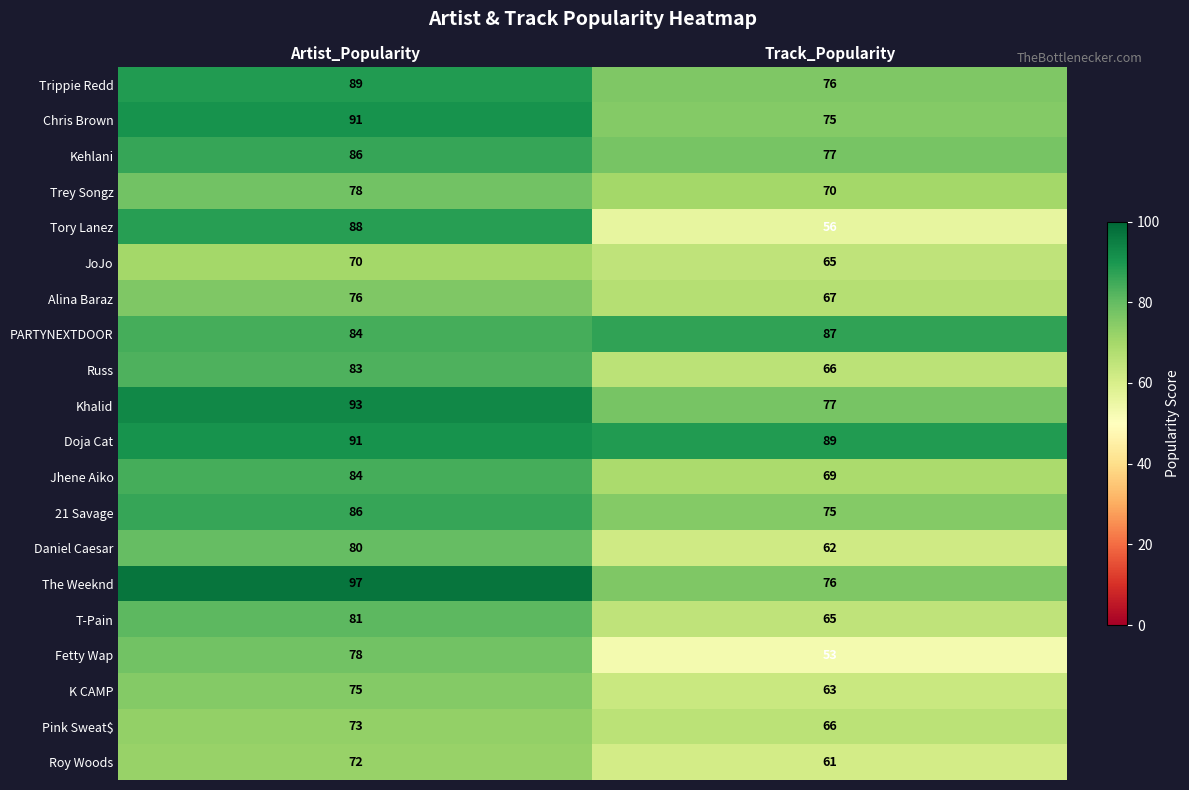

What is the difference between the maximum and minimum values in the K CAMP series?

12